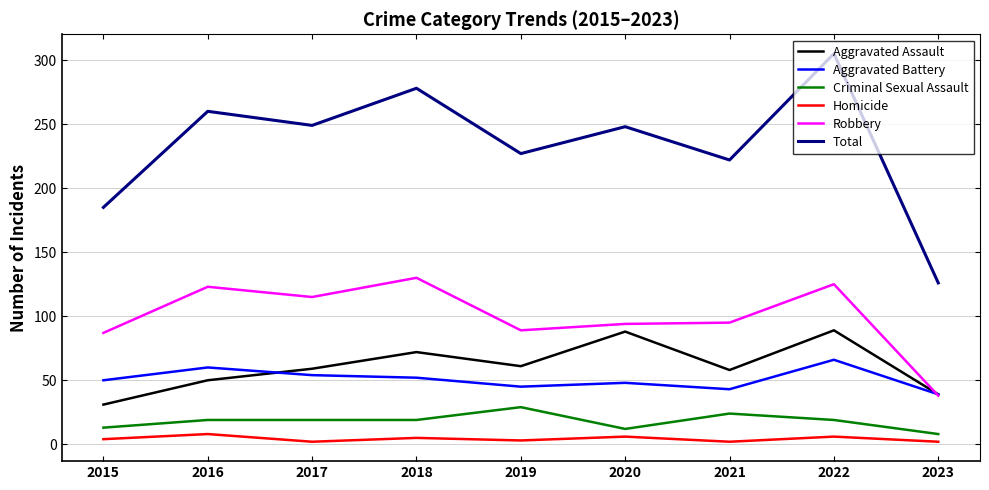

Which series has the largest total across all categories?

Total